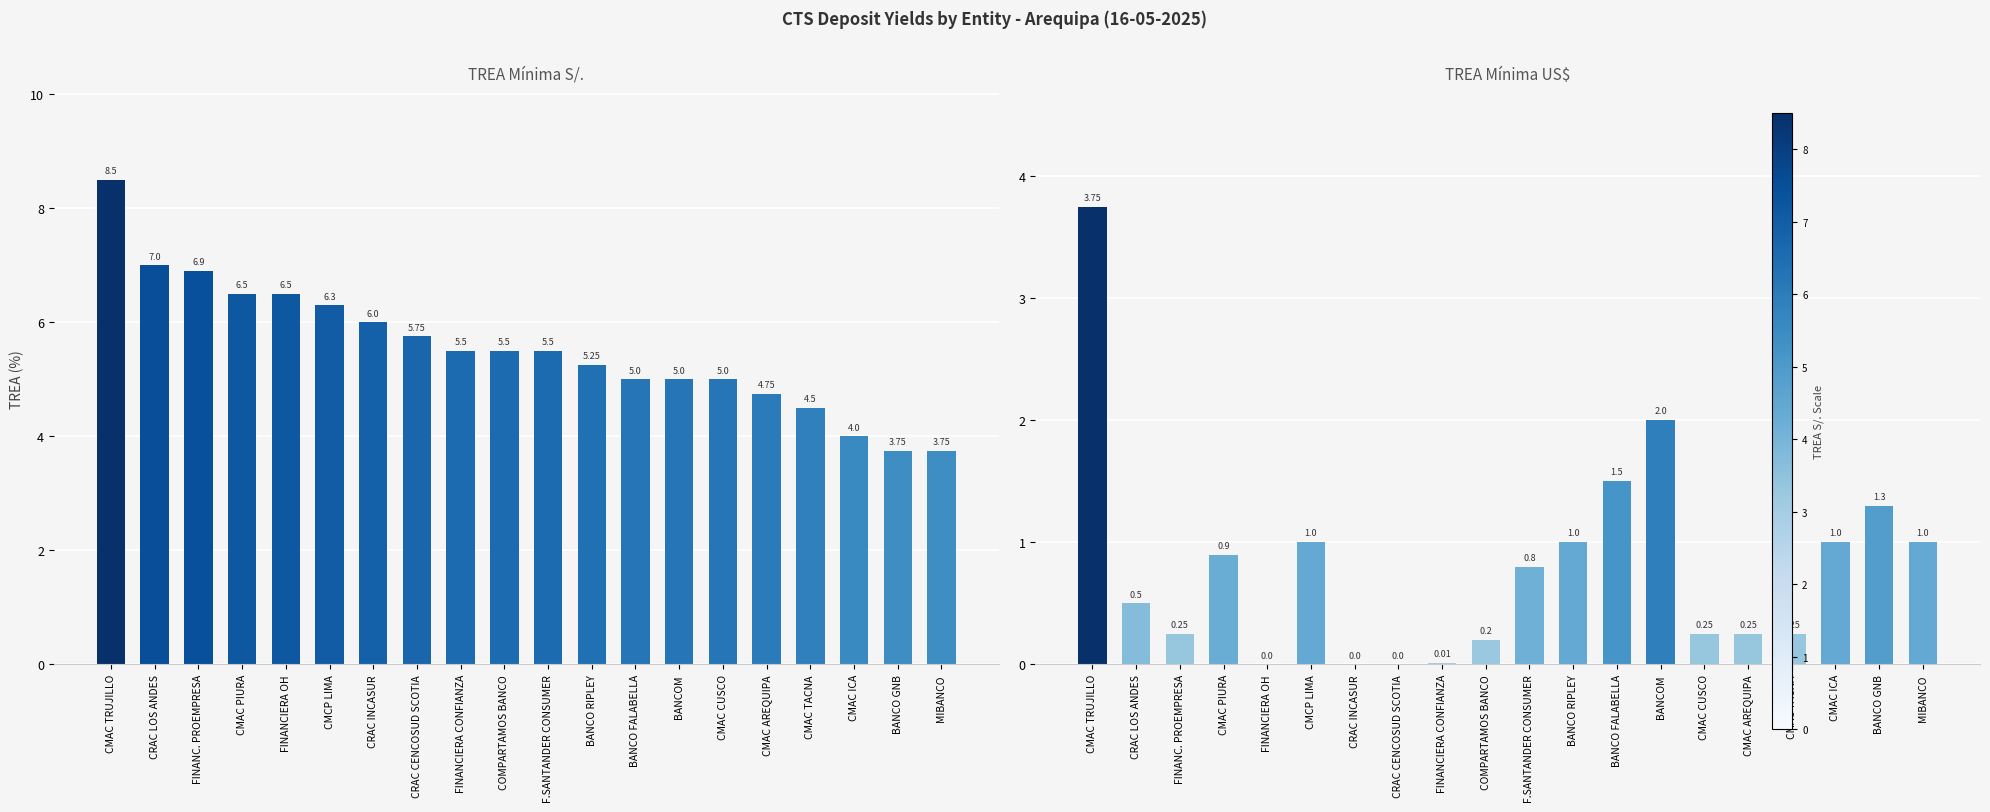

What is the sum of all TREA Minima S/. values?

111.0